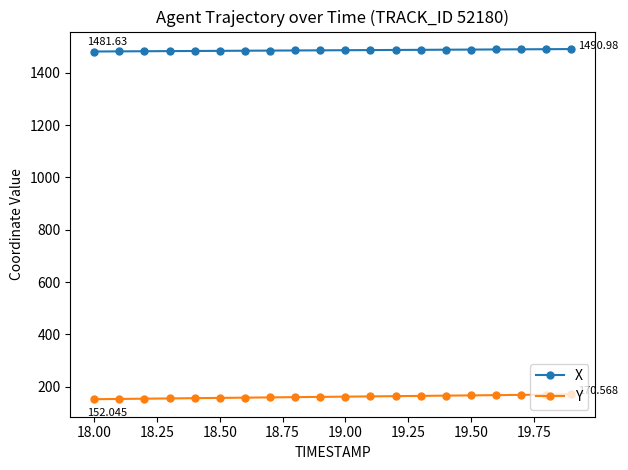

How many values in the X series exceed 1486?

11